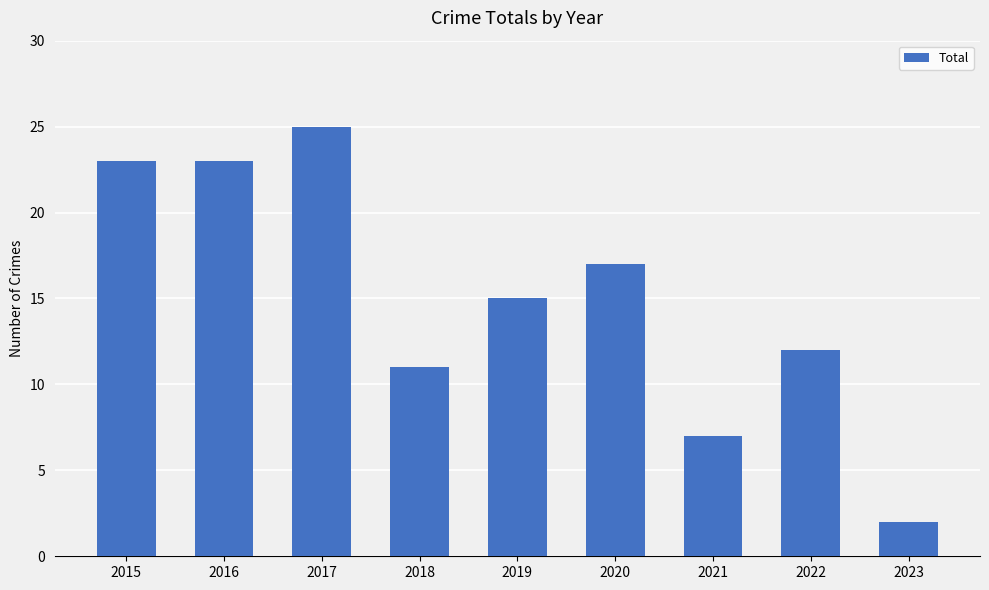

What is the difference between the second highest and second lowest values?

16